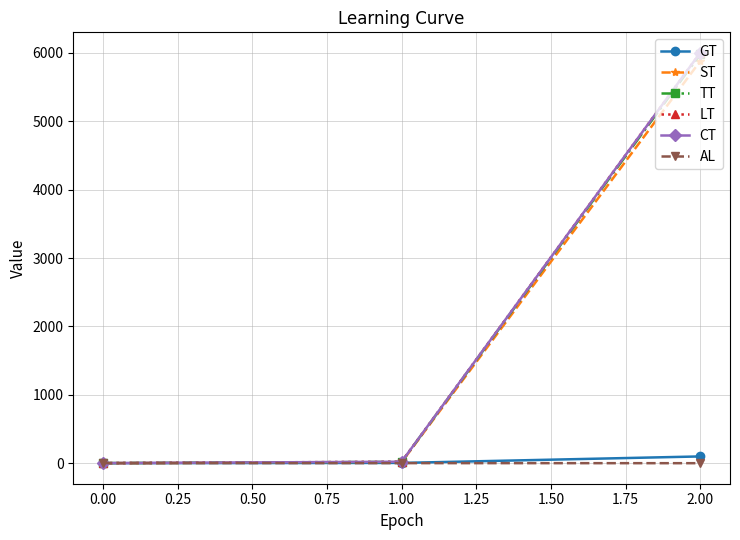

Reading right to left, extract all data points from this chart.

GT: 99.9	5.0	1.2
ST: 5877.2	15.4	0.9
TT: 5977.1	20.3	2.1
LT: 5999.5	22.4	2.1
CT: 5999.5	22.4	2.1
AL: 1.0	2.0	3.0